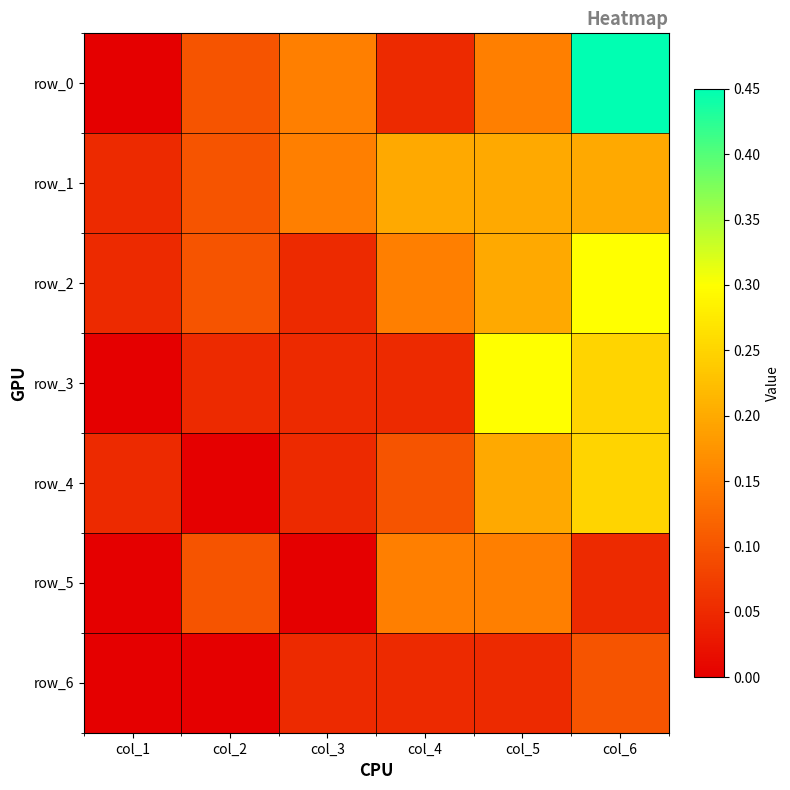

The value of row_4 at col_6 is 0.4. True or false?

False